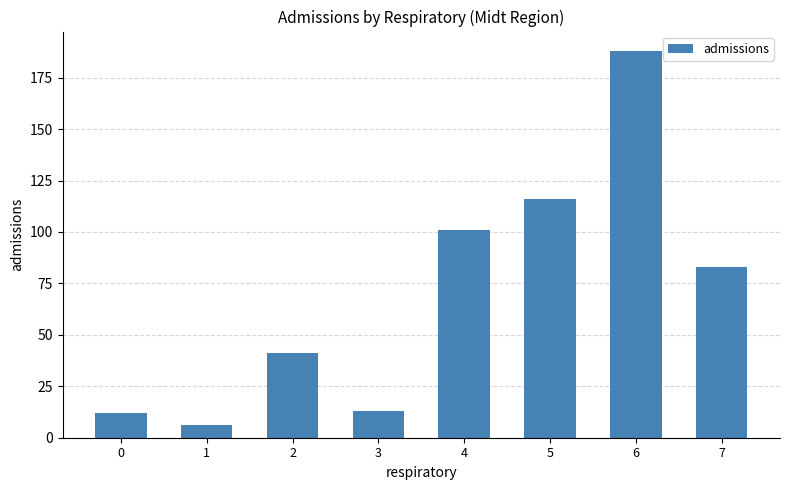

What is the average value?

70